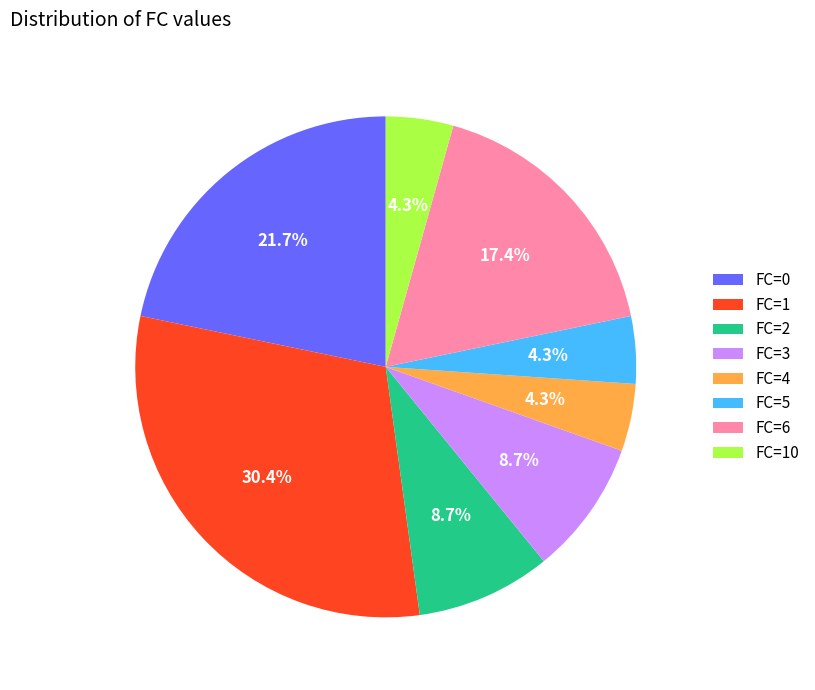

Which slice is the largest?

FC=1